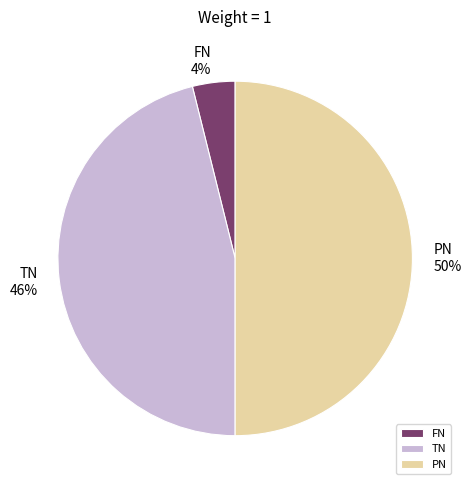

Rank the categories by value from lowest to highest.

FN, TN, PN